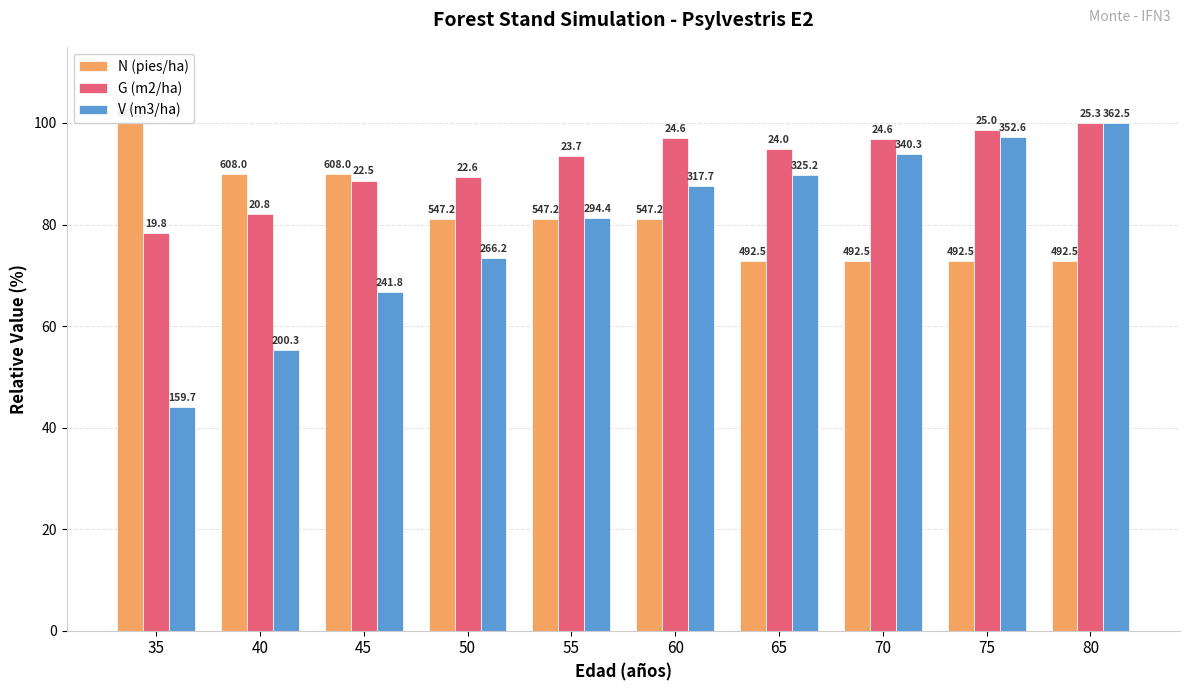

List the labels in order of G (m2/ha) value, smallest first.

35, 40, 45, 50, 55, 65, 70, 60, 75, 80